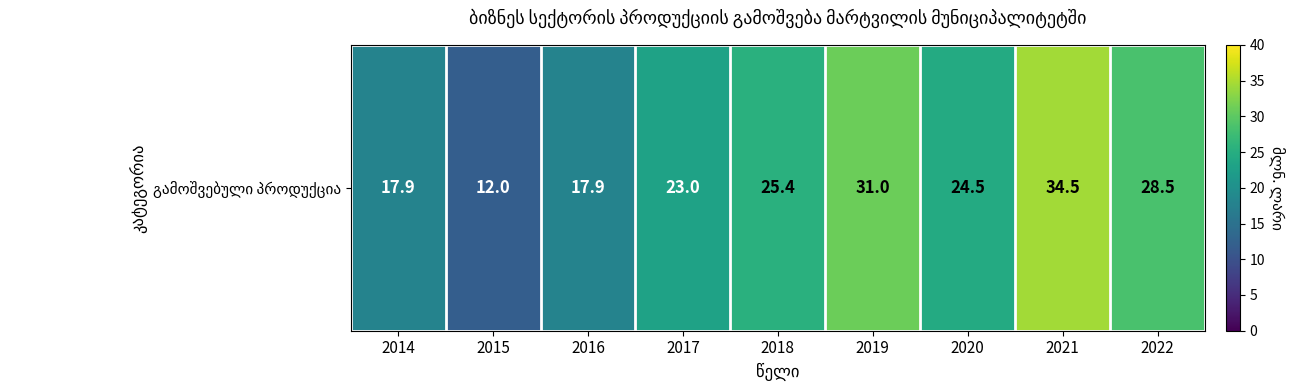

How many distinct data groups are displayed?

1